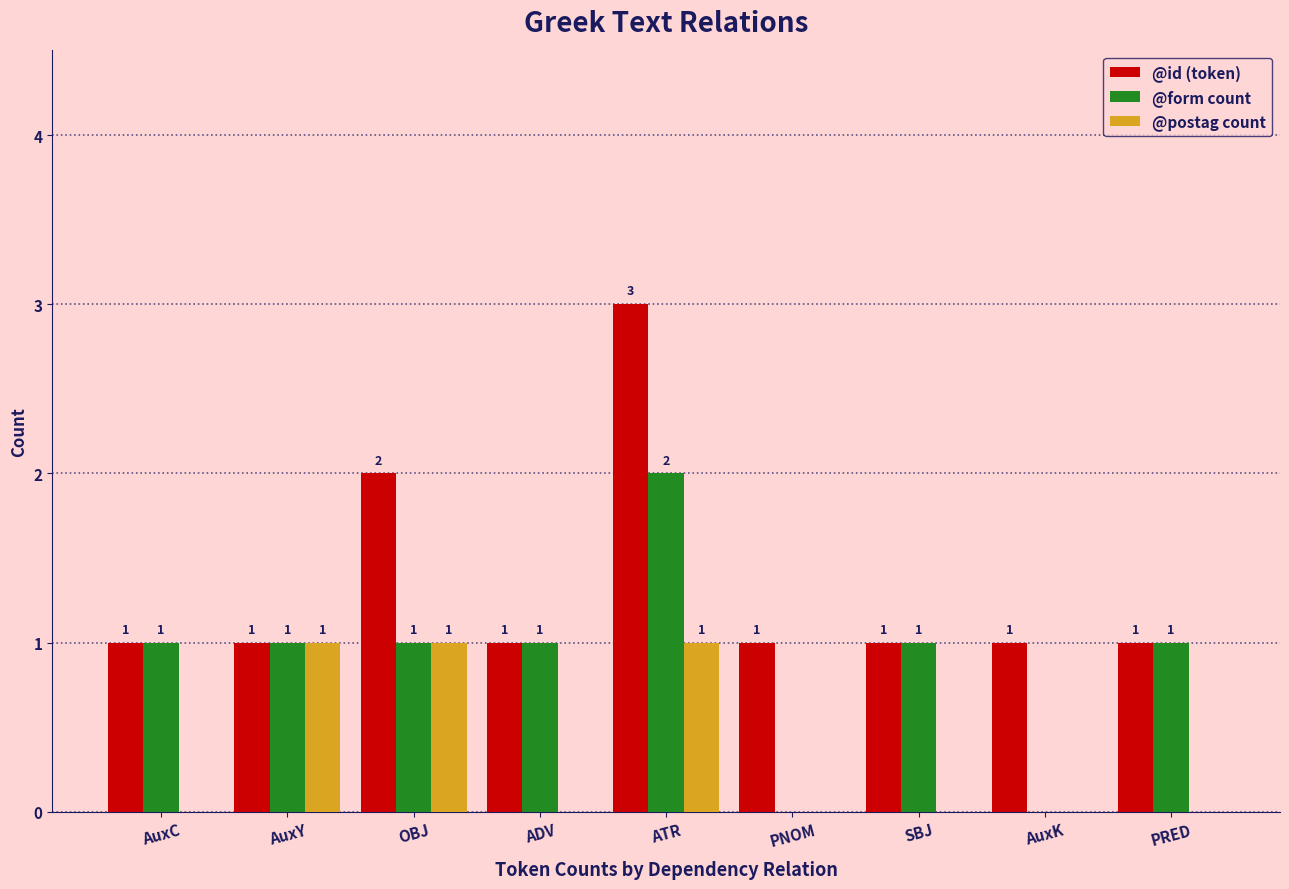

At which label does @form count reach its peak?

ATR